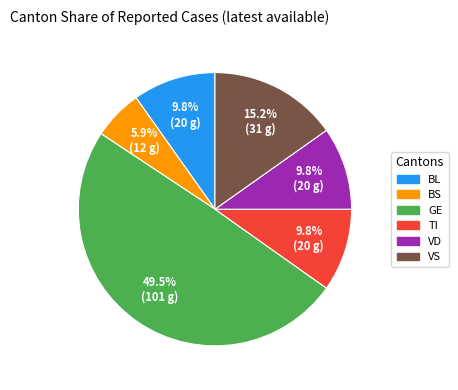

What portion of the pie excludes BL?

90.2%